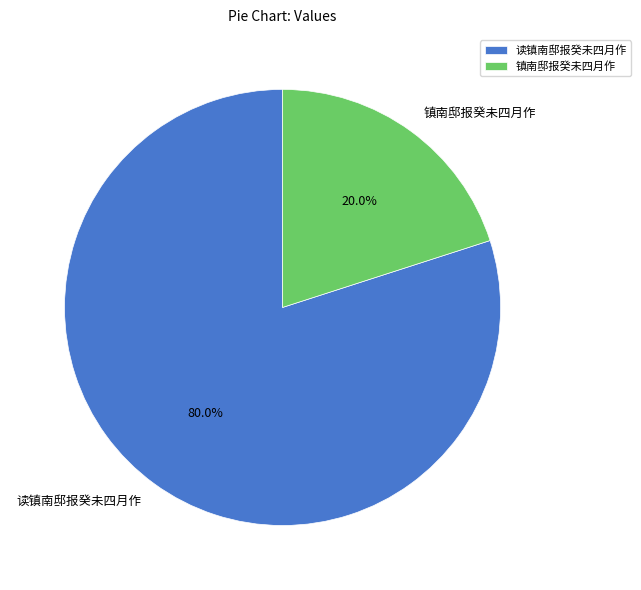

The 读镇南邸报癸未四月作 slice represents 80% of the pie. True or false?

True